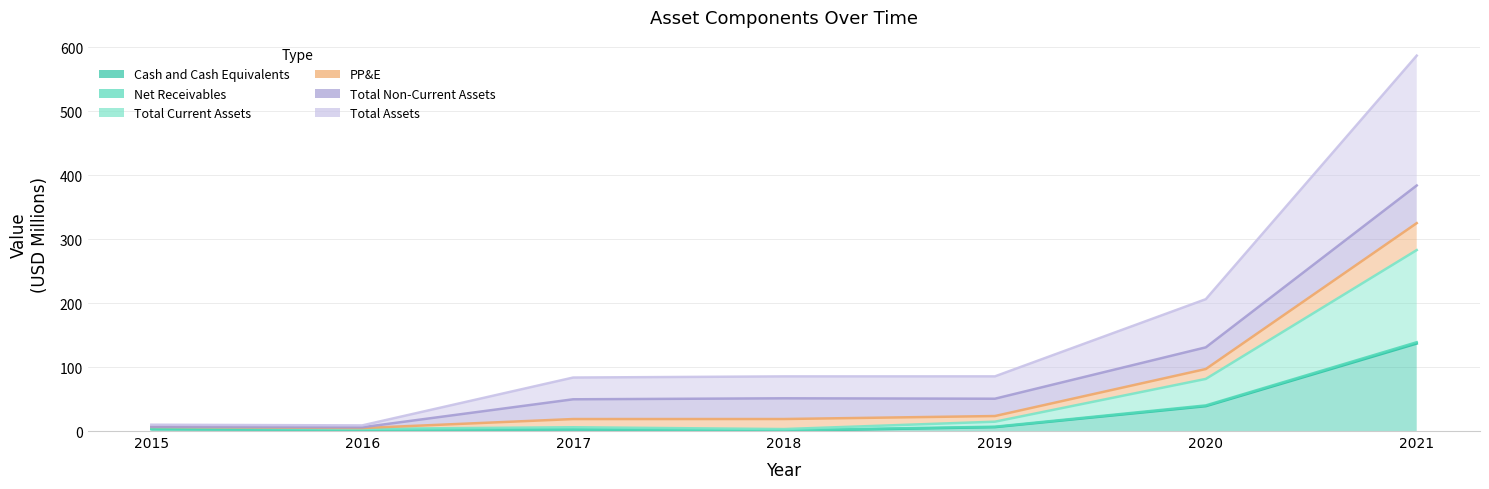

What is the value of the Cash and Cash Equivalents point at the 5th from the left?

6.1